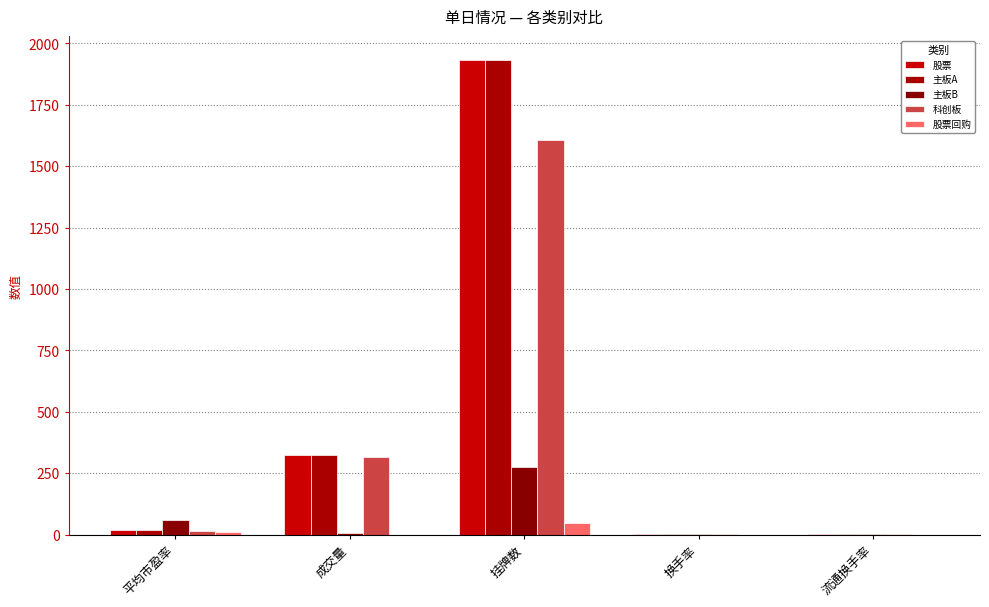

How many distinct data groups are displayed?

5